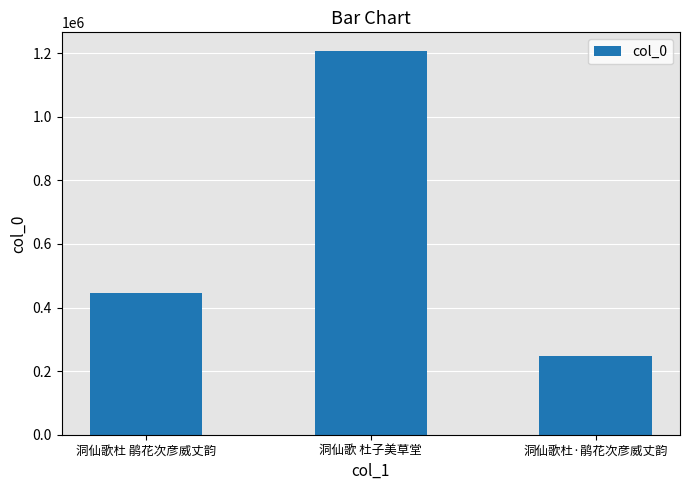

How many series are shown in this chart?

1